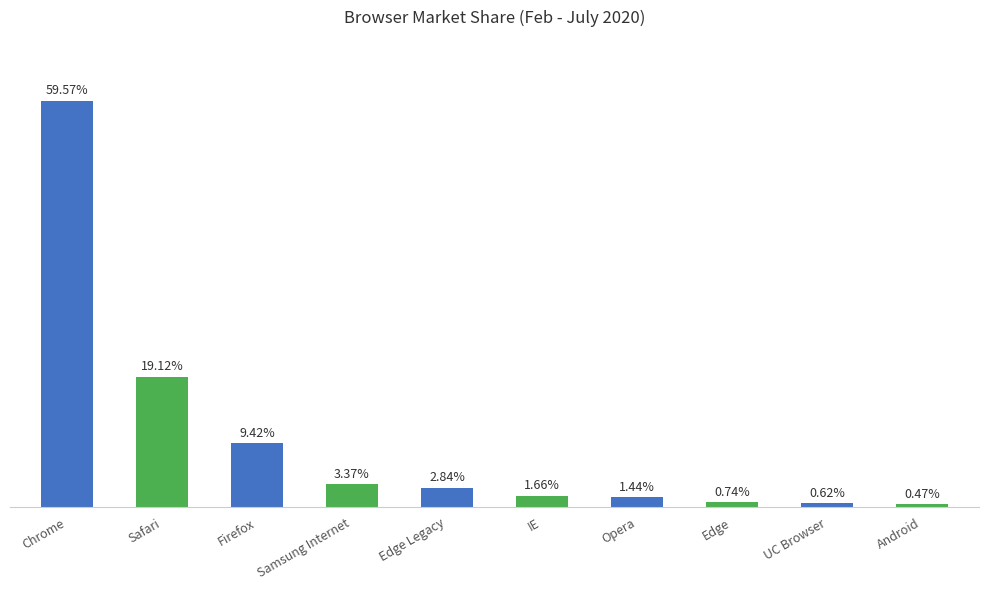

Which has a higher value, Firefox or UC Browser?

Firefox